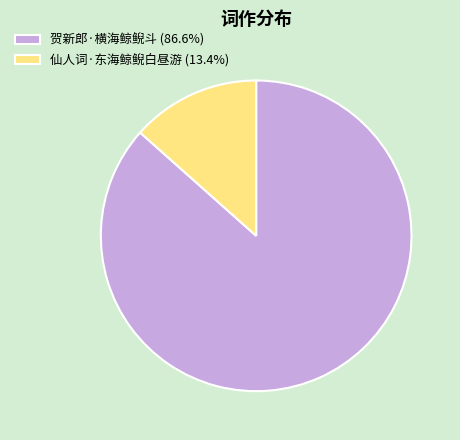

Count the number of slices in the pie.

2